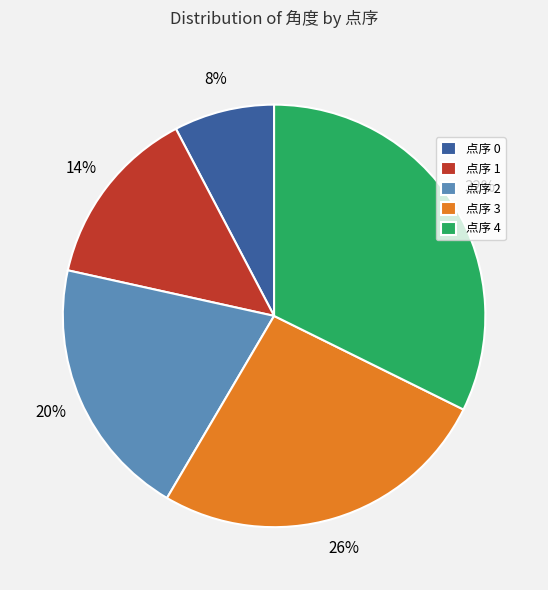

To the nearest percent, what is the average slice percentage?

20%